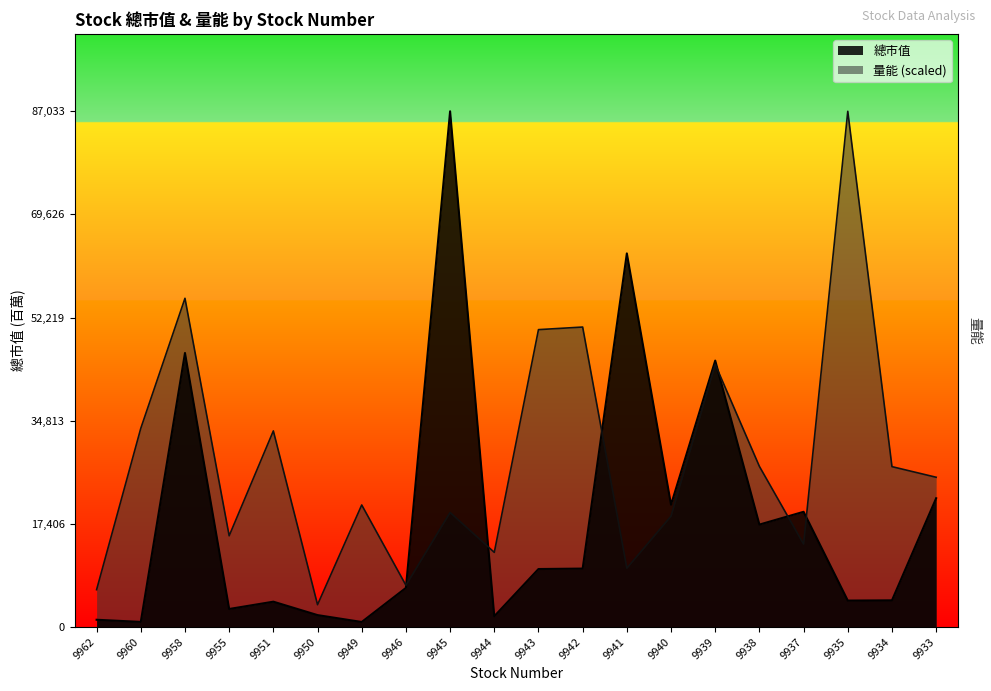

True or false: 總市值 has more than 1 points higher than both neighbors.

True